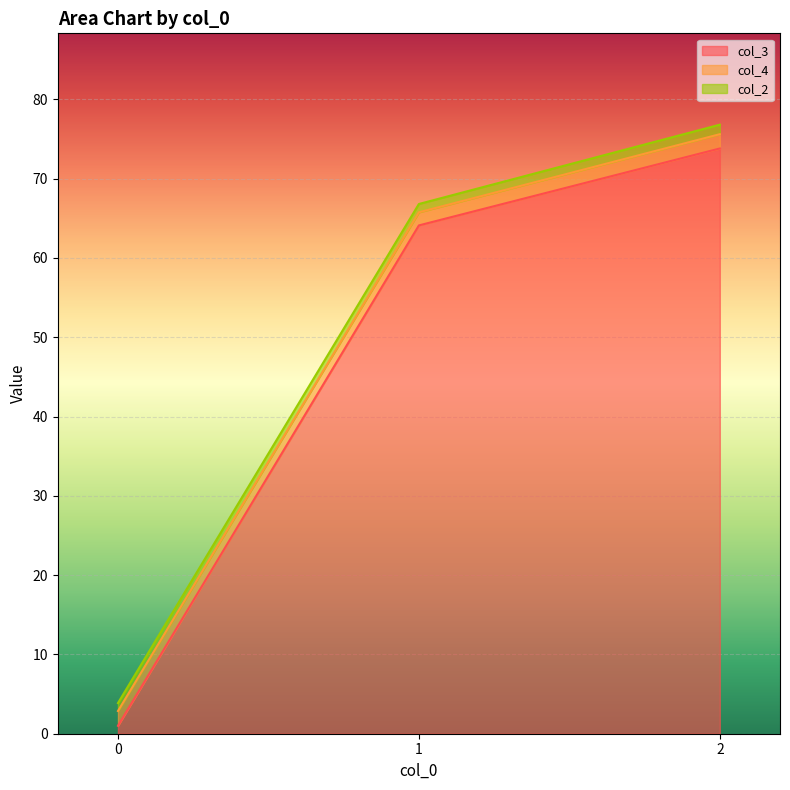

Rank the categories by col_3 value from highest to lowest.

2, 1, 0